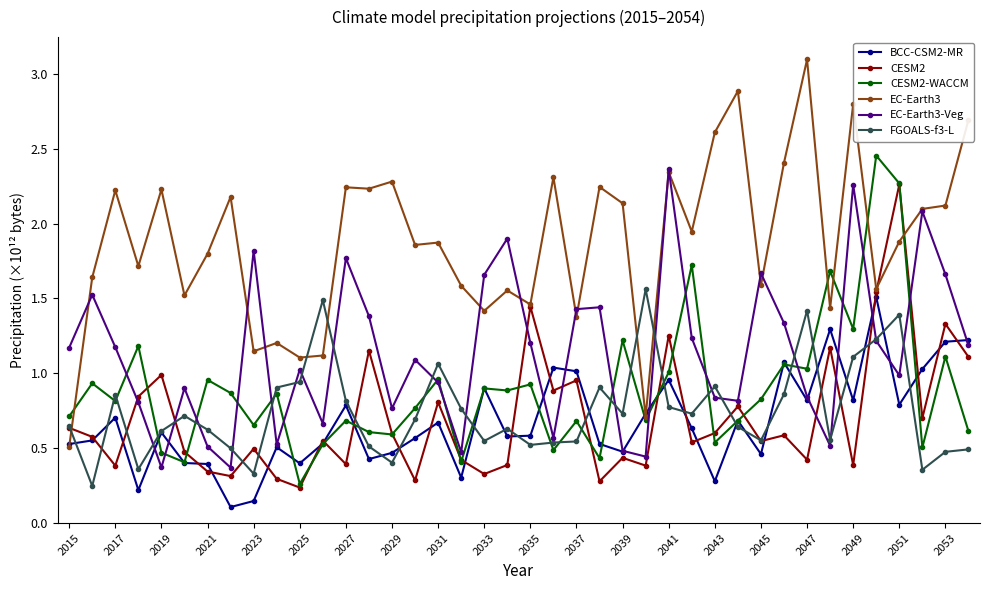

Which series has the largest total across all categories?

EC-Earth3